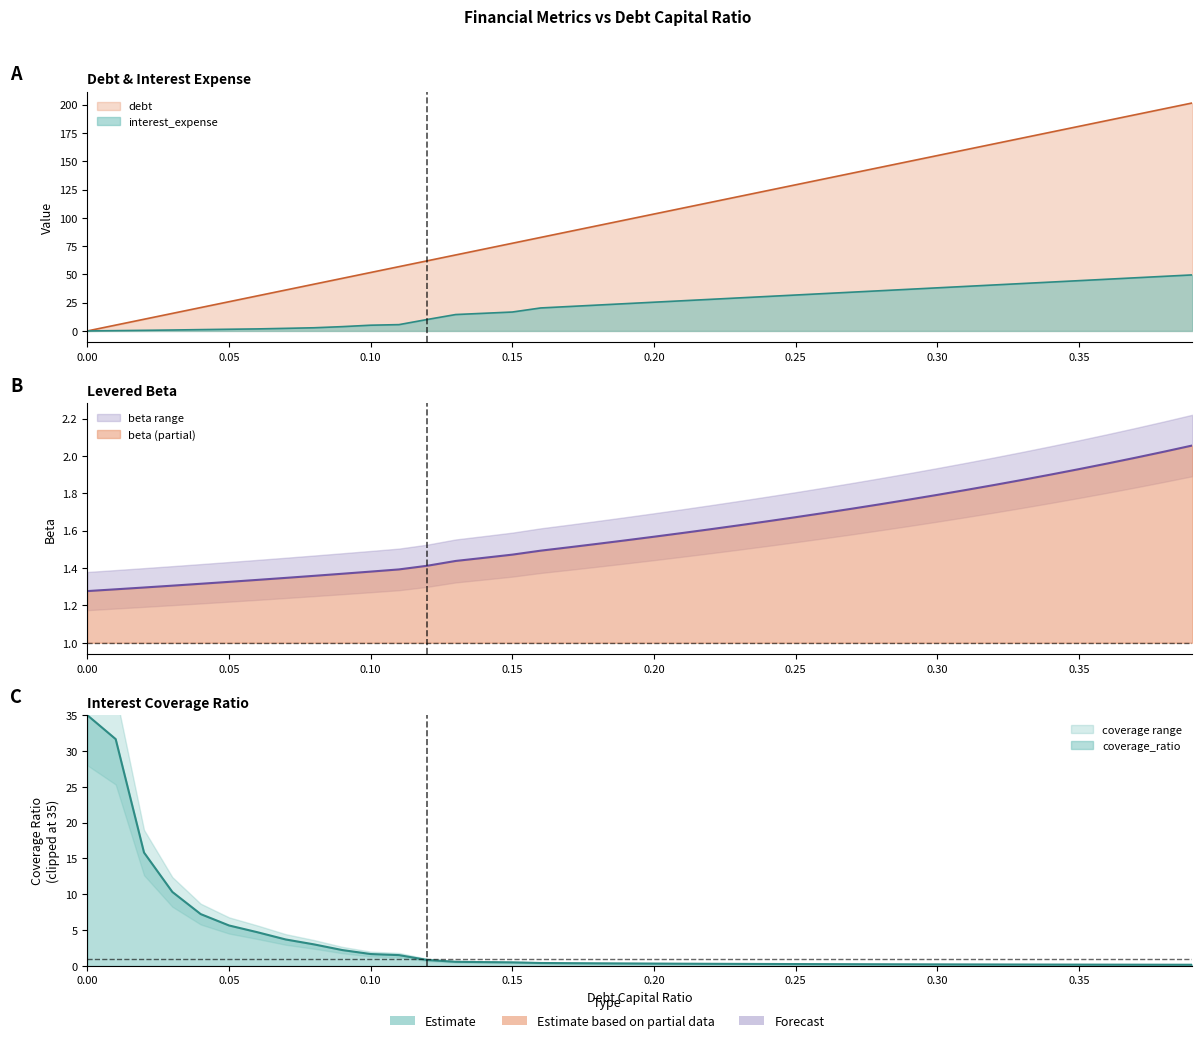

Which category has the highest value across all series?

0.39